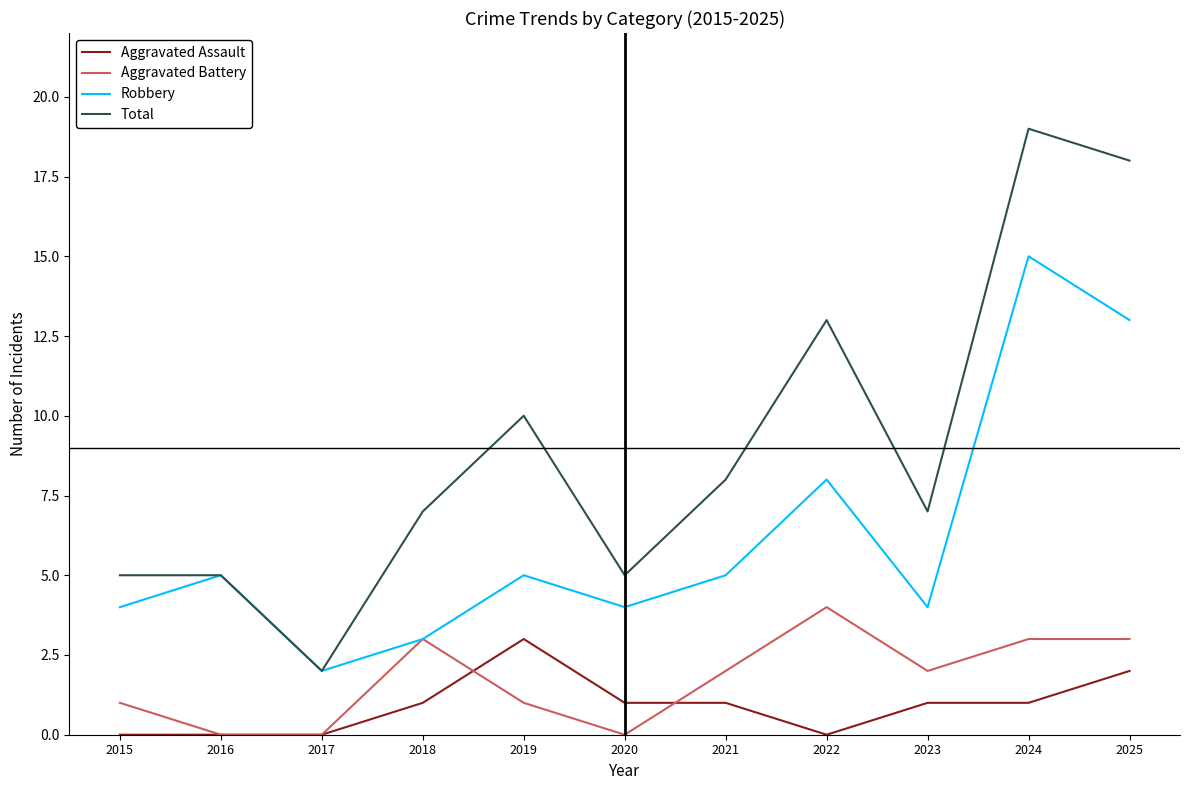

The Total series shows 10 at 2019. True or false?

True